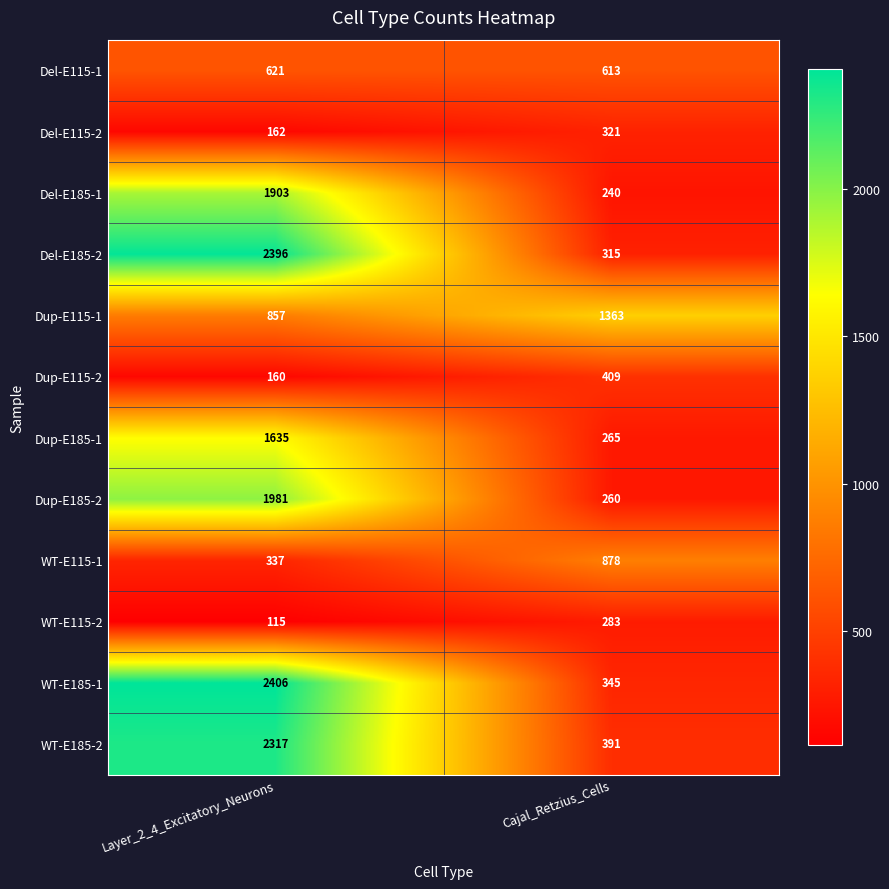

The value of Dup-E185-2 at Layer_2_4_Excitatory_Neurons is 1981. True or false?

True